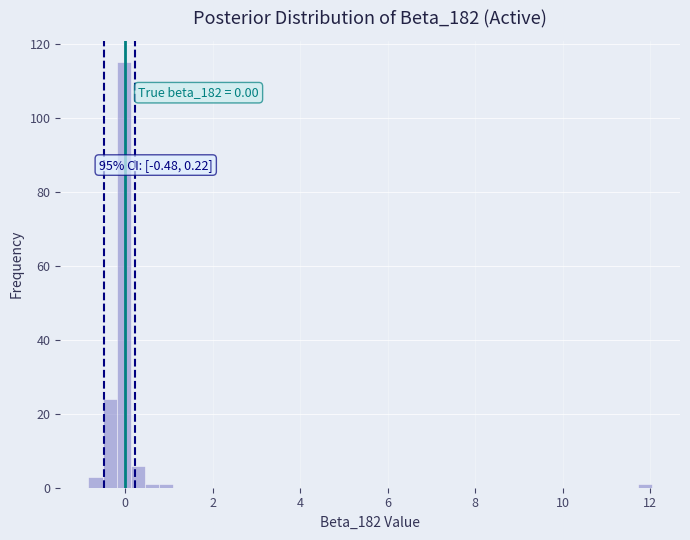

Around what value on the x-axis is the tallest bar? Give the approximate position of its centre, as read against the axis.

0.0